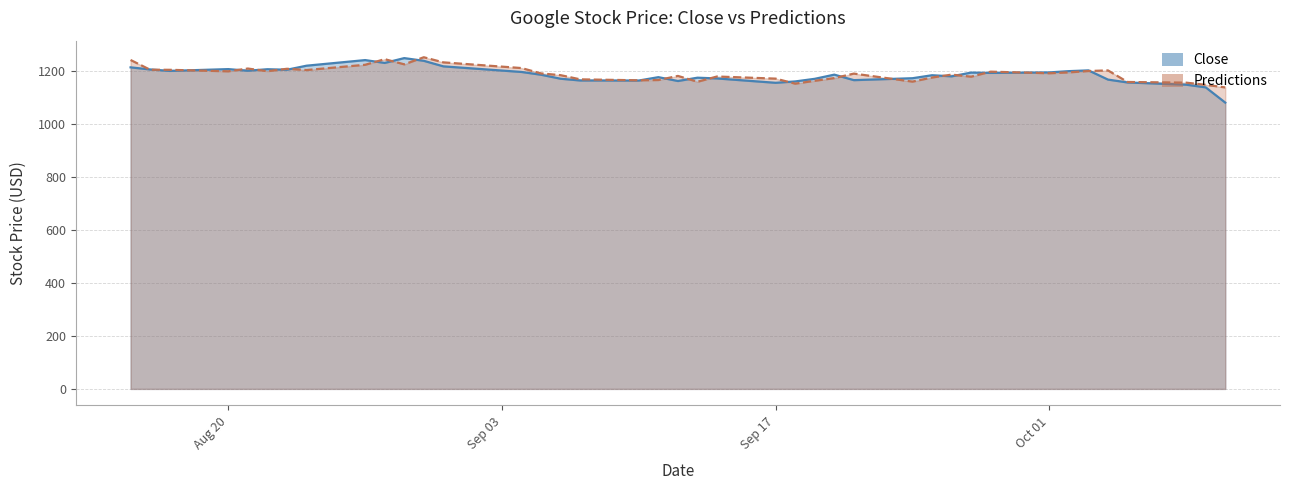

Reading left to right, transcribe all the data shown in this chart.

Close: 1214.4	1206.5	1201.0	1207.8	1201.6	1207.3	1205.4	1220.7	1241.8	1231.2	1249.3	1239.1	1218.2	1197.0	1186.5	1171.4	1164.8	1164.6	1177.4	1162.8	1175.3	1172.5	1156.1	1161.2	1171.1	1186.9	1166.1	1173.4	1184.7	1180.5	1194.6	1193.5	1195.3	1200.1	1202.9	1168.2	1157.3	1149.0	1138.8	1081.2
Predictions: 1242.2	1205.4	1205.1	1199.4	1209.9	1199.8	1209.0	1204.2	1224.1	1245.3	1225.8	1252.6	1233.2	1211.7	1191.5	1184.9	1169.1	1165.4	1166.6	1182.0	1160.0	1179.8	1171.8	1152.8	1163.6	1173.9	1190.8	1160.5	1176.0	1187.0	1179.2	1198.1	1192.1	1195.4	1200.6	1202.9	1159.2	1156.6	1148.4	1138.6